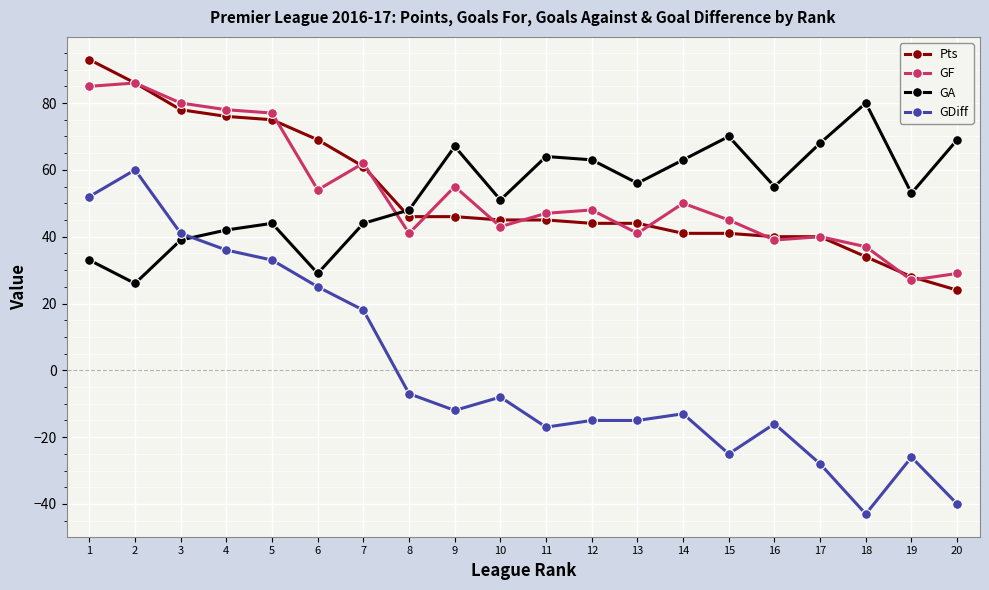

The GA series shows 94 at 13. True or false?

False